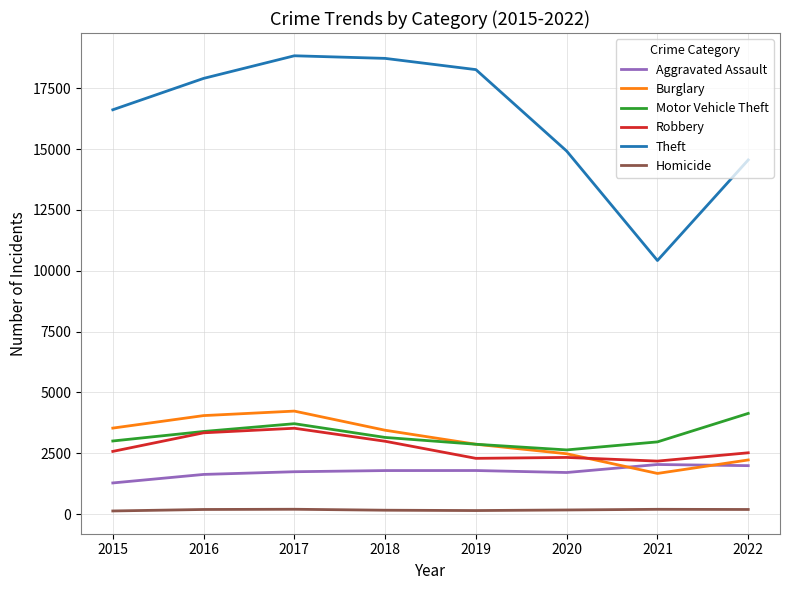

How many lines are shown in the chart?

6